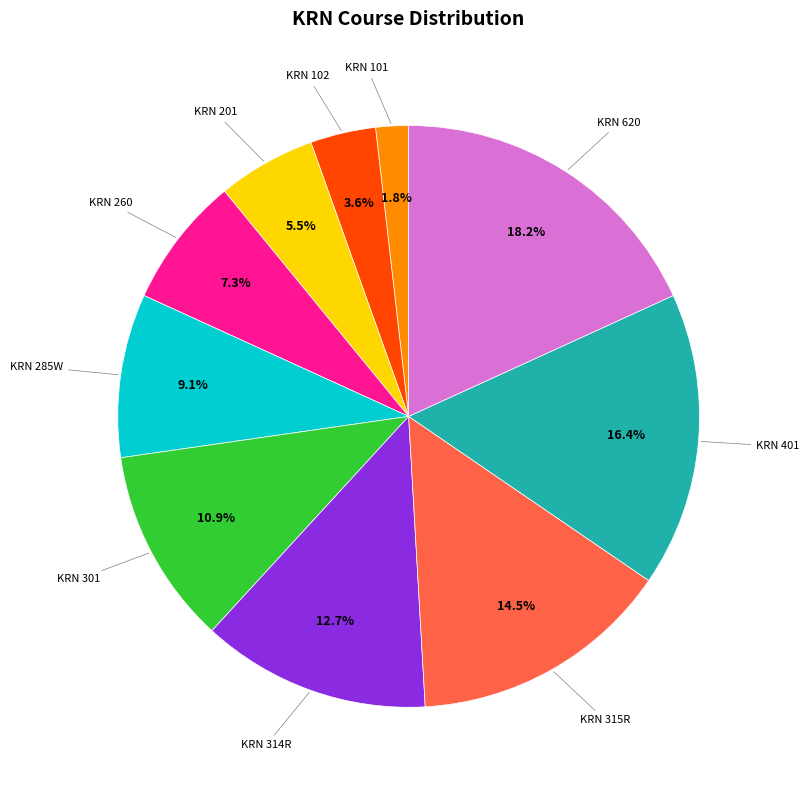

Is there a majority slice in this chart?

No